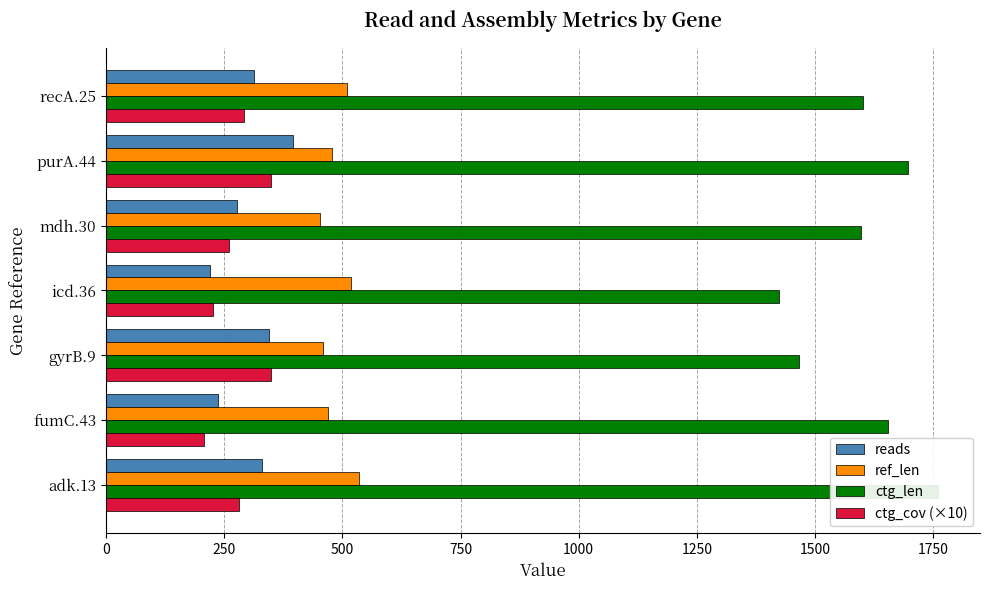

Which has a higher value, icd.36 or gyrB.9?

gyrB.9